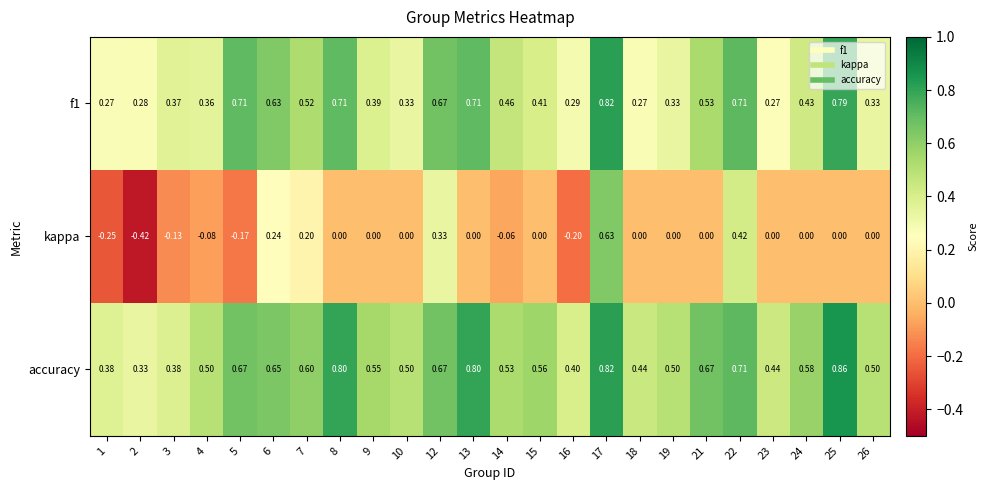

What is the total value across all series at 15?

1.0